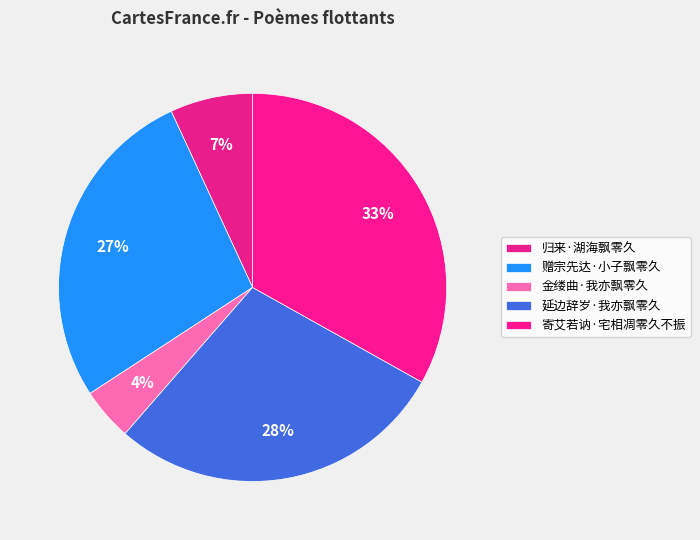

Is 归来·湖海飘零久 the majority of the pie?

No